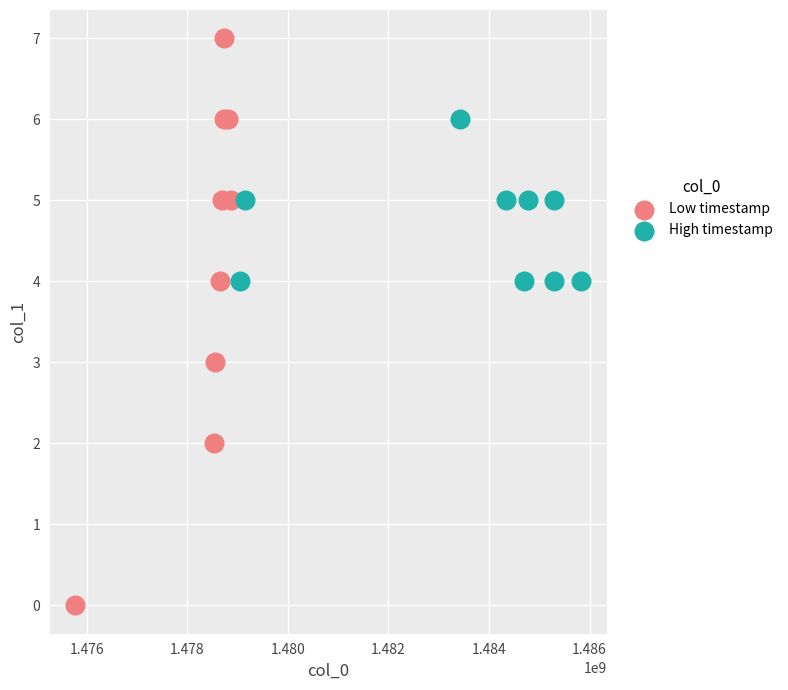

Which series reaches the minimum Y coordinate?

Low timestamp